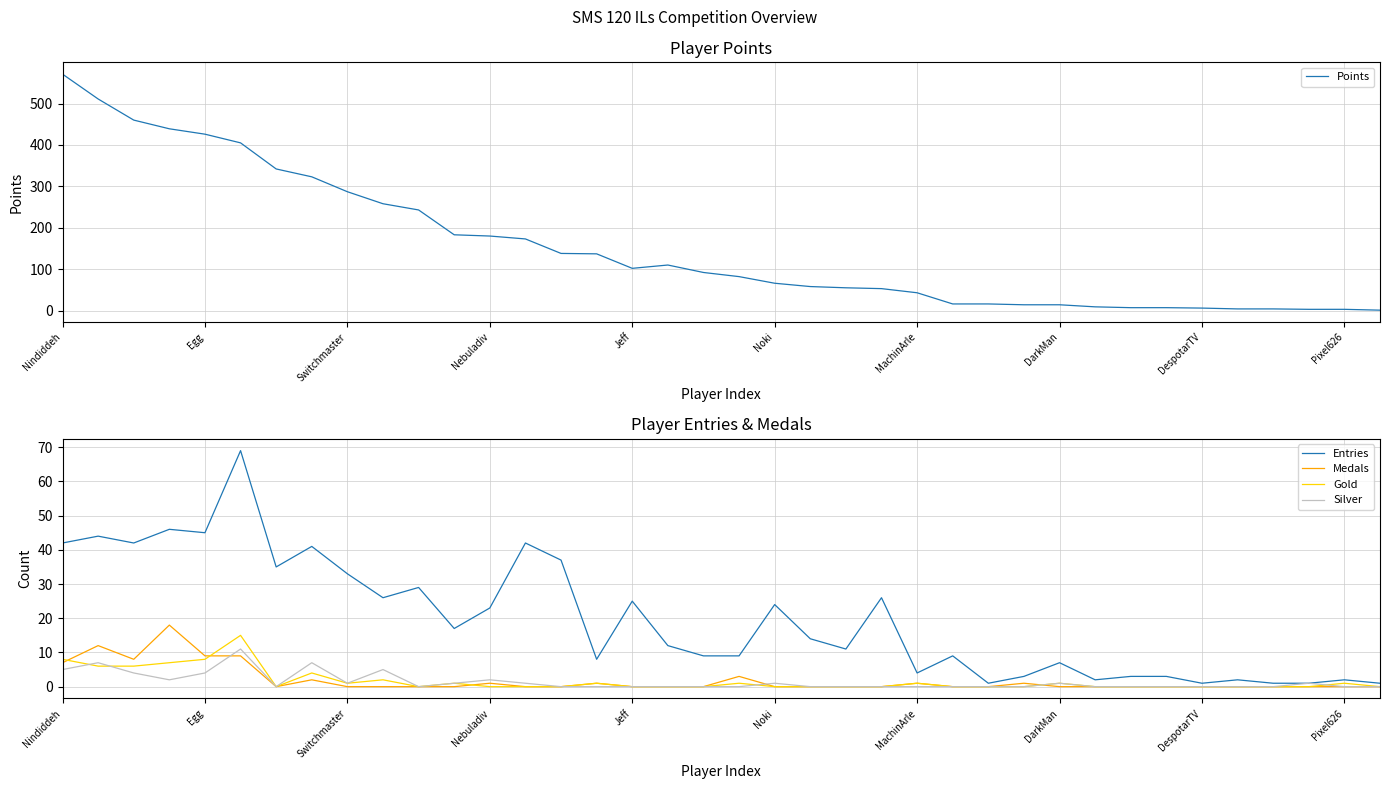

What is the highest value of the Medals series?

18